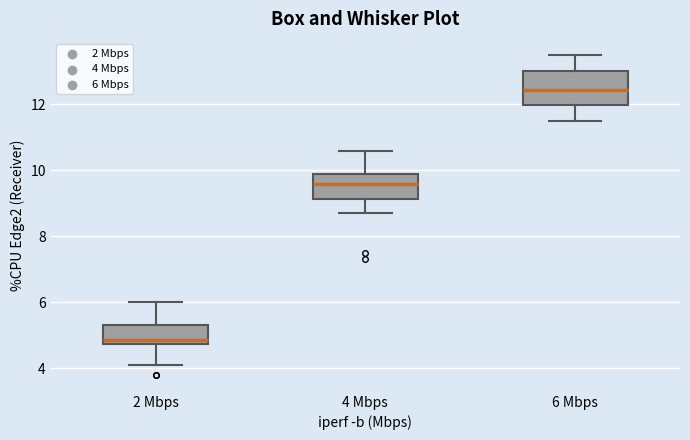

Comparing the boxes themselves (not the whiskers), which one is the tallest?

6 Mbps